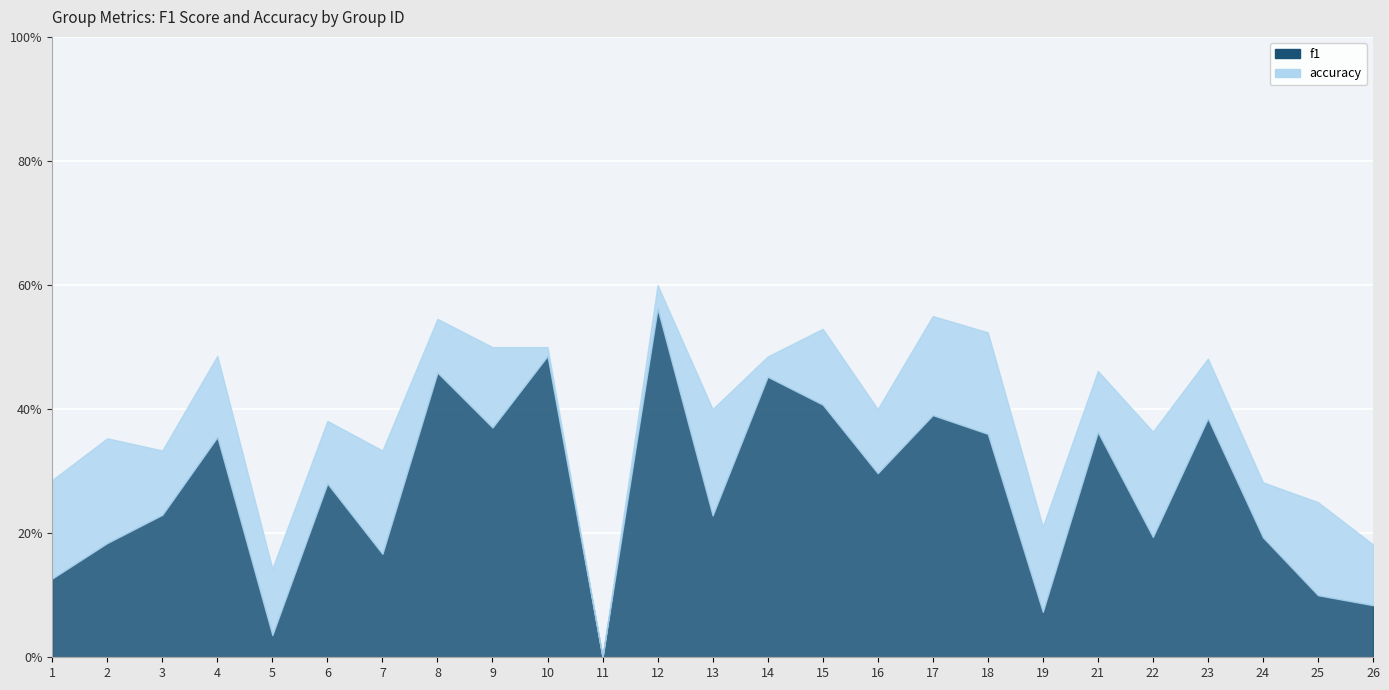

True or false: f1 and accuracy intersect in this chart.

False